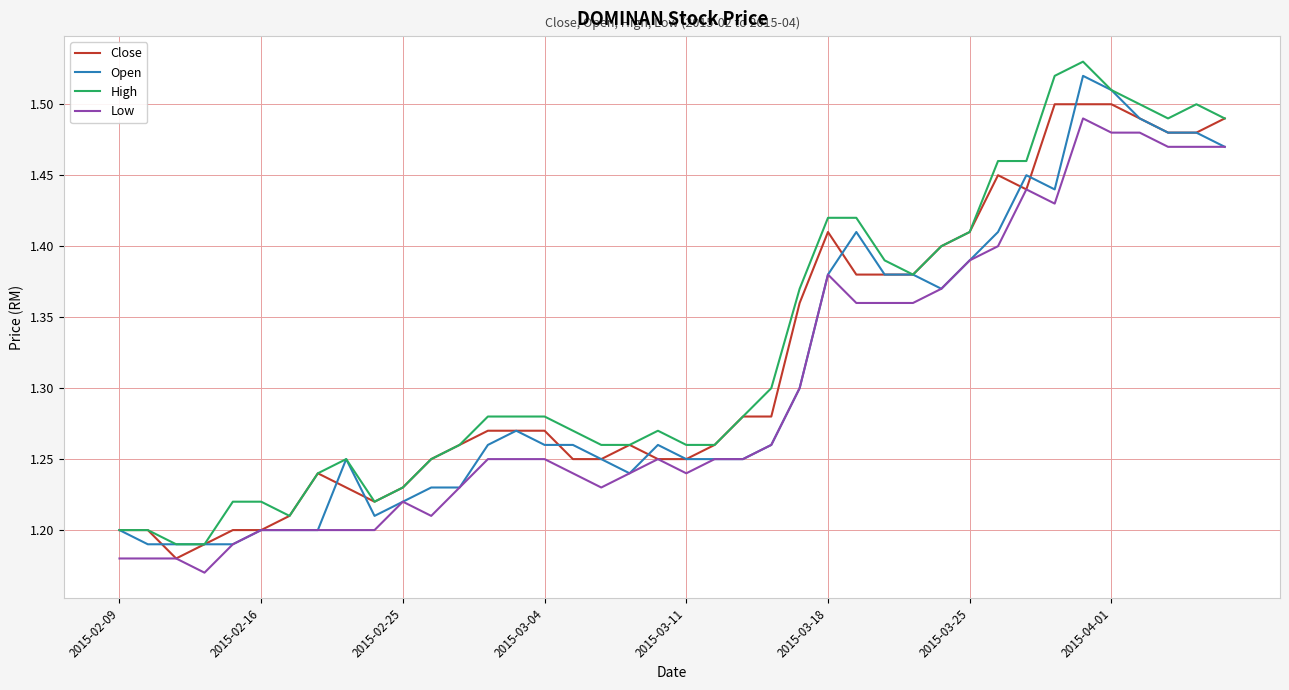

Where is the first local maximum for High?

8